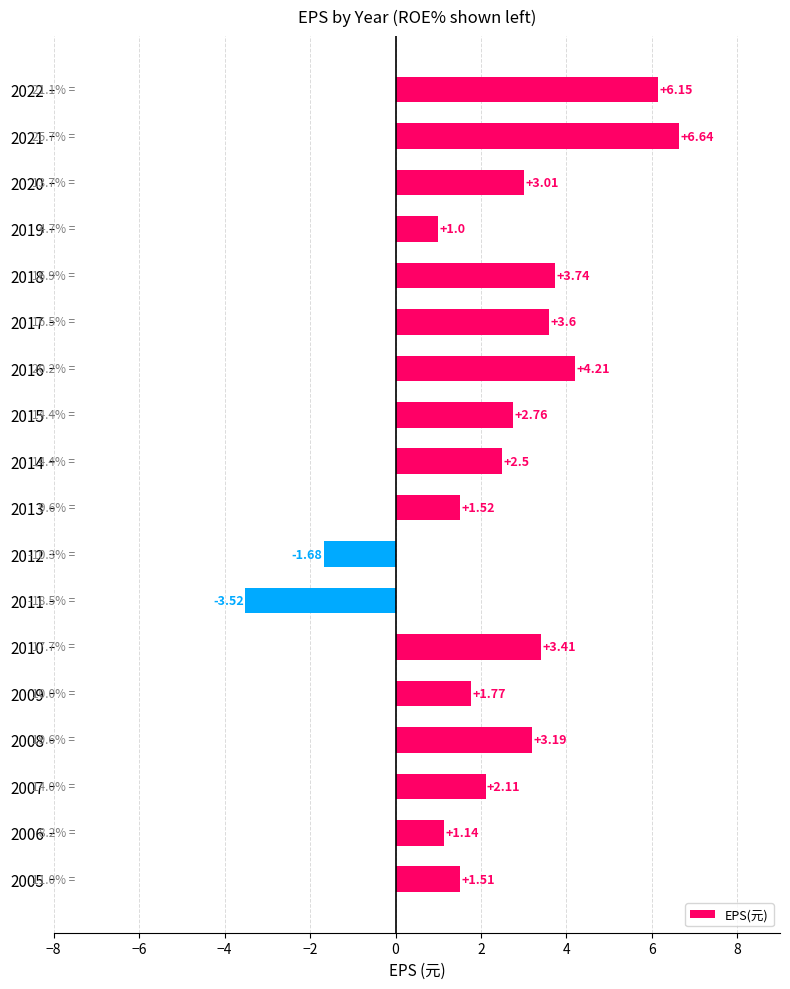

What is the difference between the maximum and minimum values?

10.2